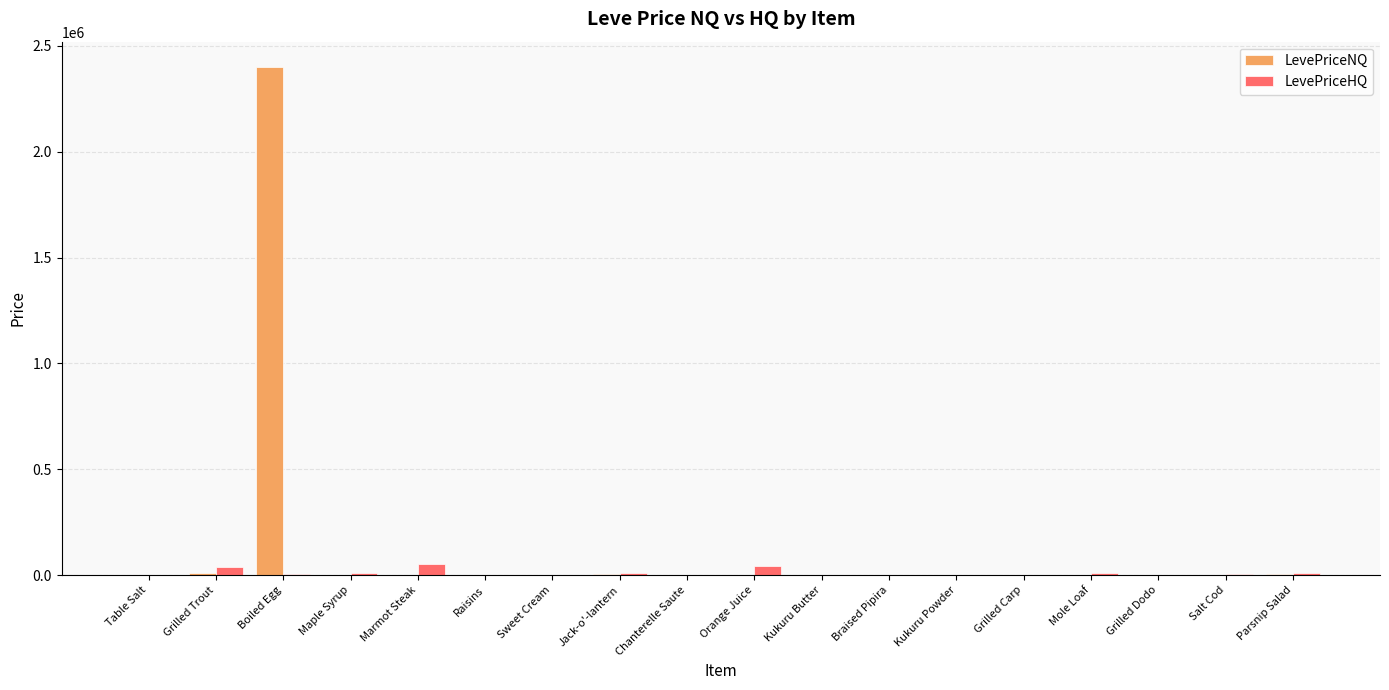

Which series changed the most between Boiled Egg and Grilled Carp?

LevePriceNQ